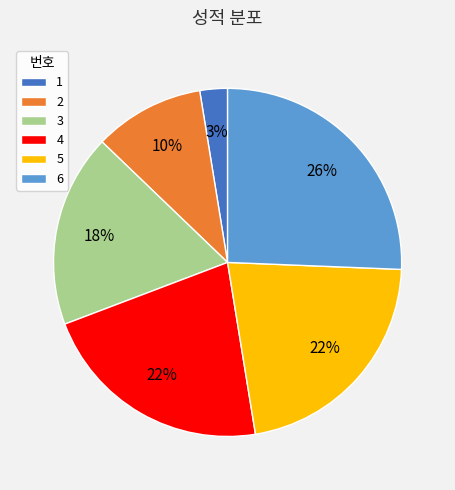

Is 5 the majority of the pie?

No